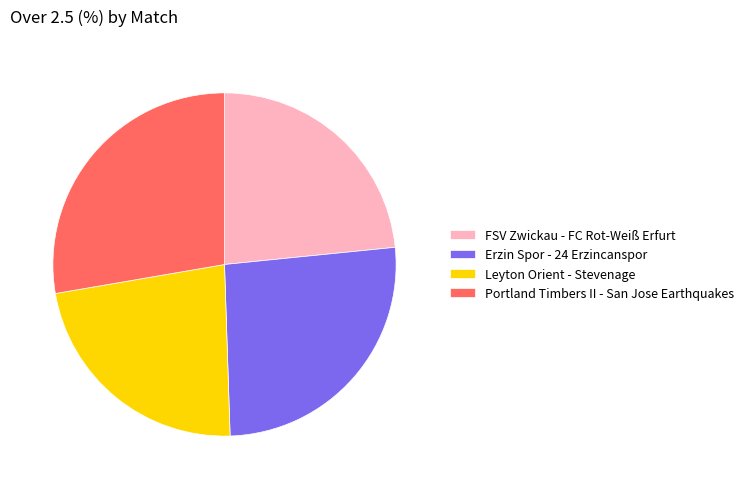

What is the smallest slice in the pie chart?

Leyton Orient - Stevenage